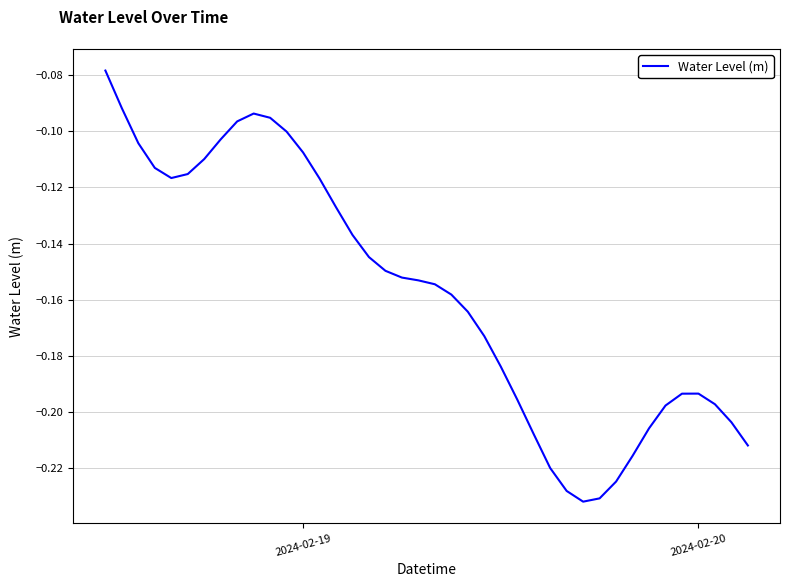

The chart shows a value of -0.0 at 2024-02-20. True or false?

False